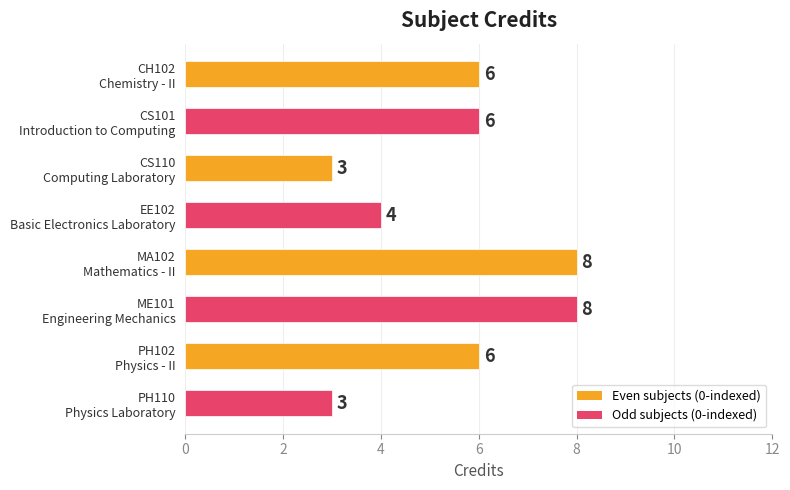

Reading top to bottom, extract all data points from this chart.

6	6	3	4	8	8	6	3